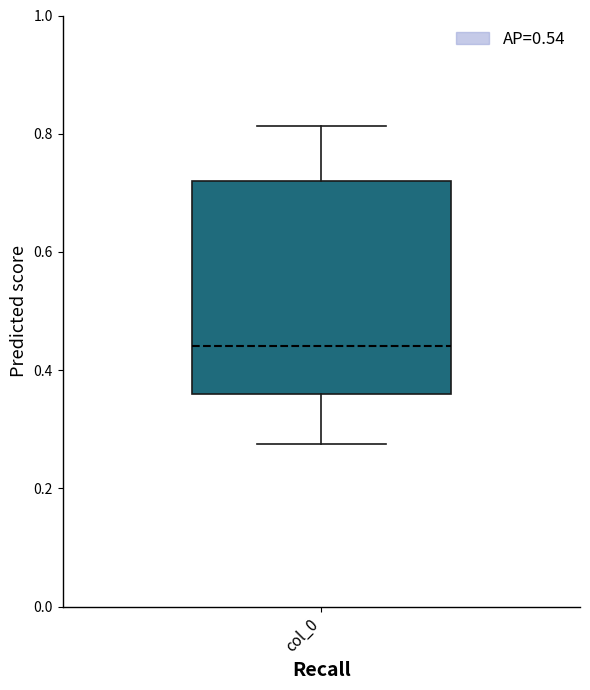

Read this box plot against the y-axis: the position of the median line, the range covered by the box, and the ends of both whiskers. The values are not printed on the chart, so give them approximately, as read against the axis.

median 0.44, box 0.36 to 0.72, whiskers 0.28 to 0.82